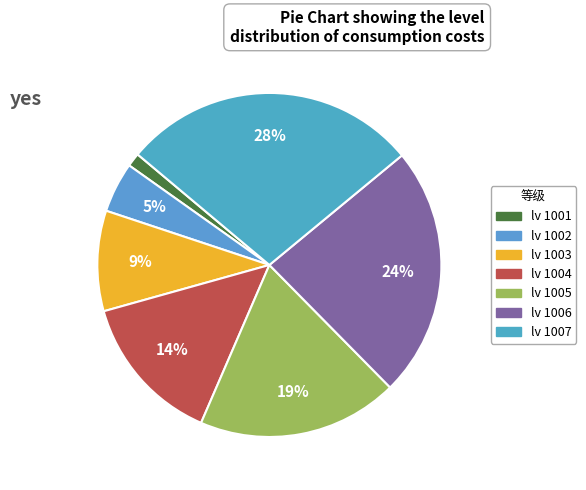

Does 1003 represent more than half of the total?

No